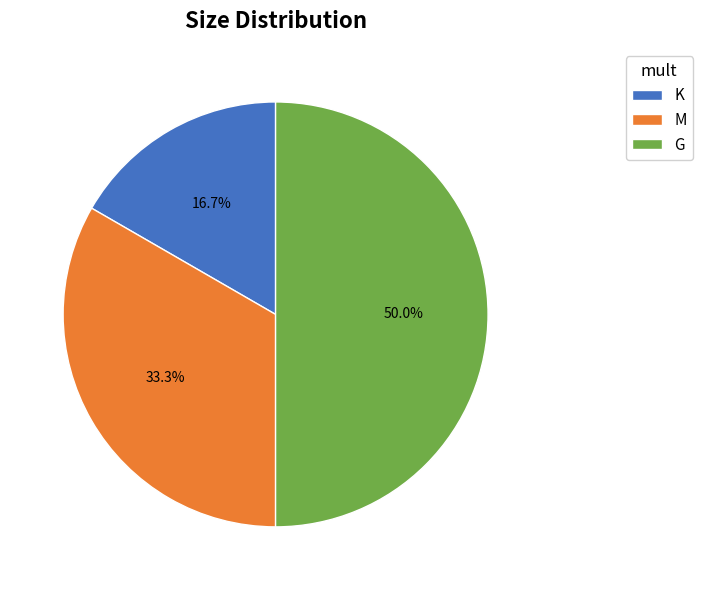

Between M and K, which is larger?

M